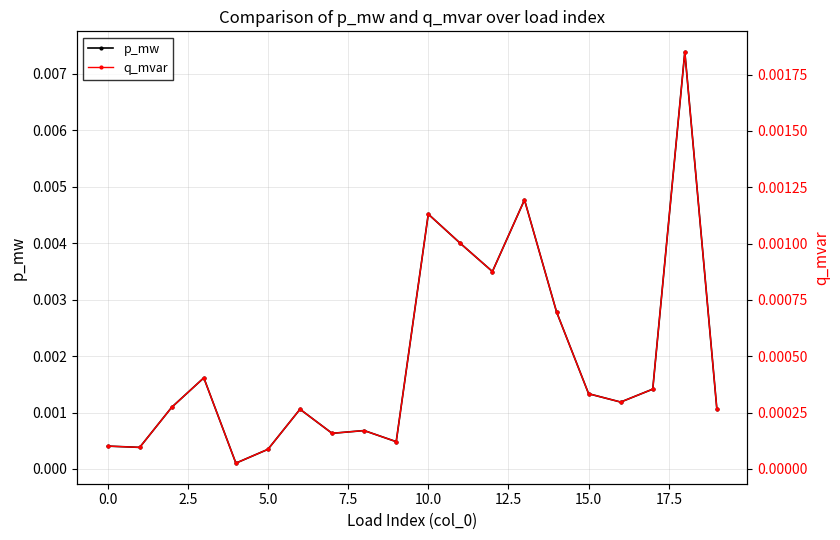

True or false: p_mw has a value of 0.0 at 20.0.

False